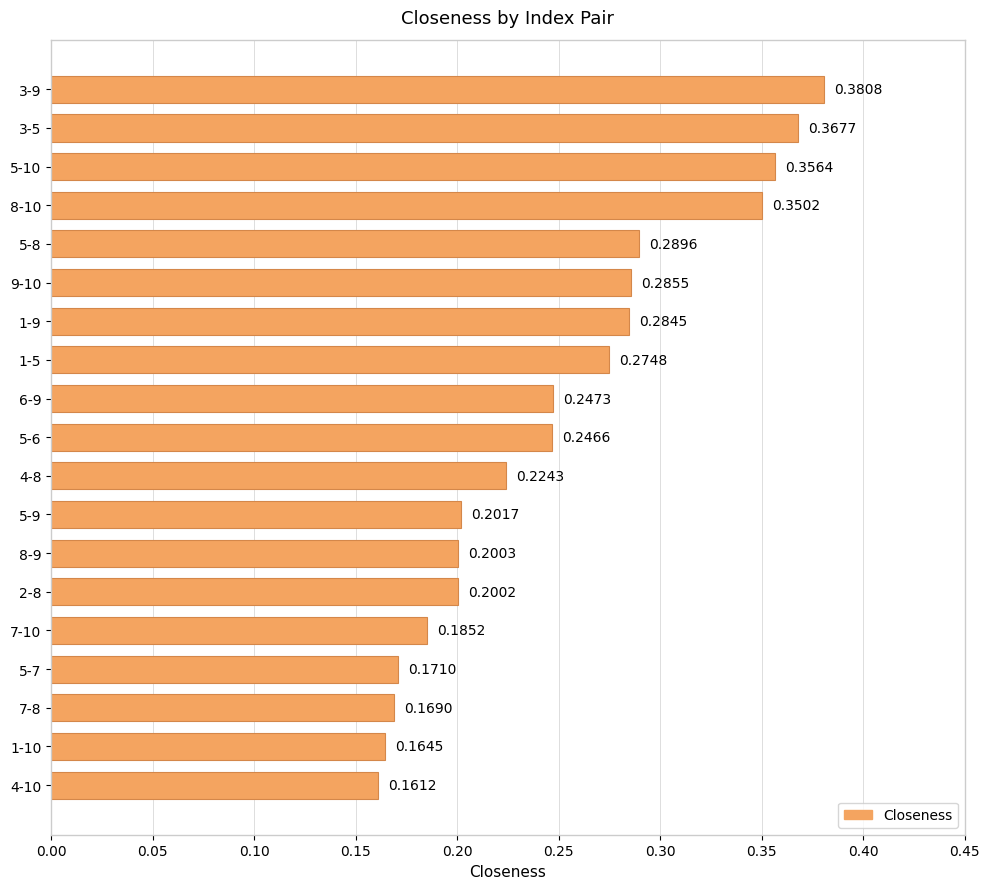

Between 5-9 and 5-7, which is larger?

5-9